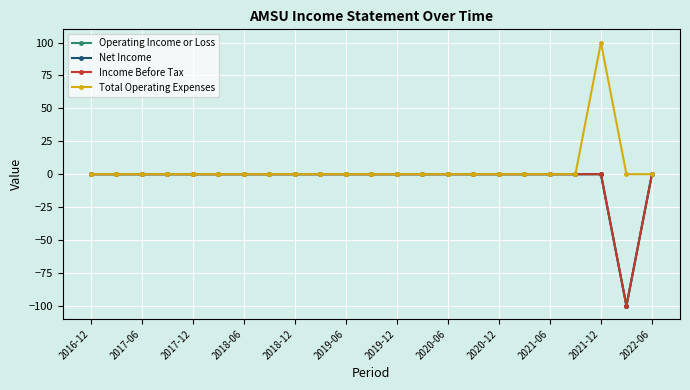

Does the chart have visible grid lines?

Yes